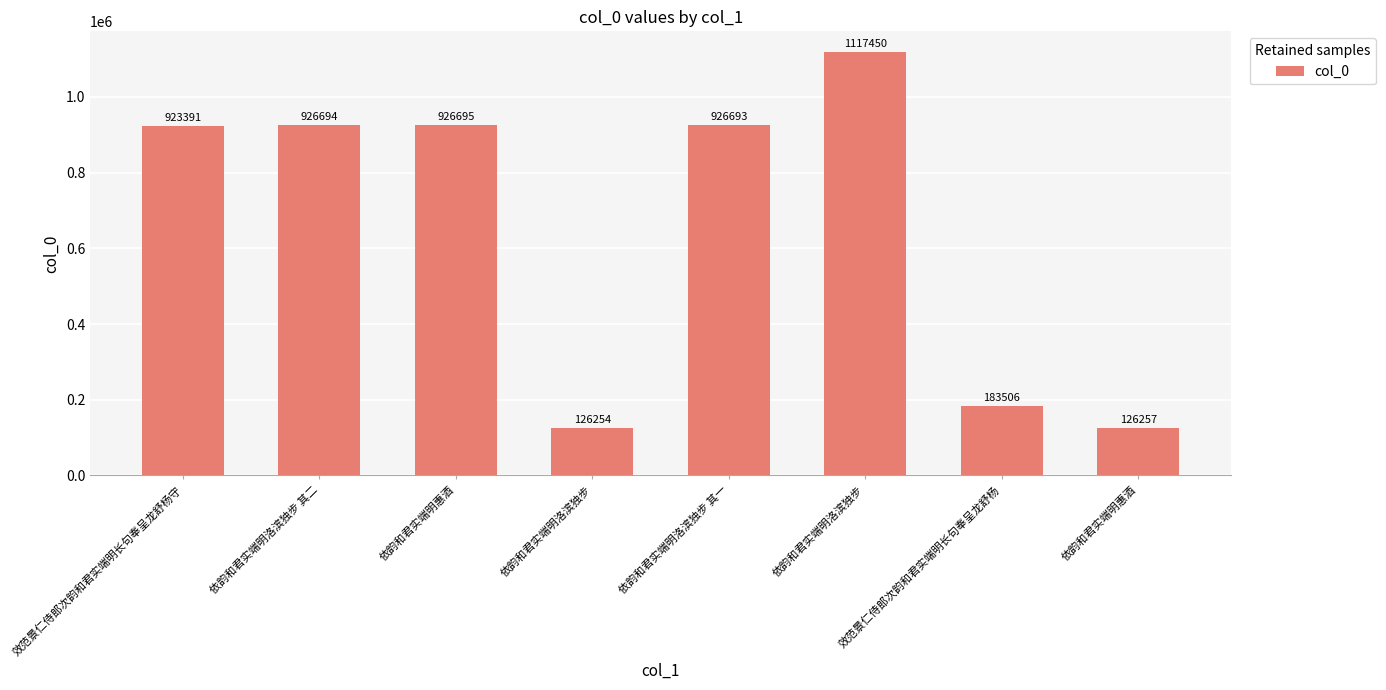

How many bars are there in total?

8